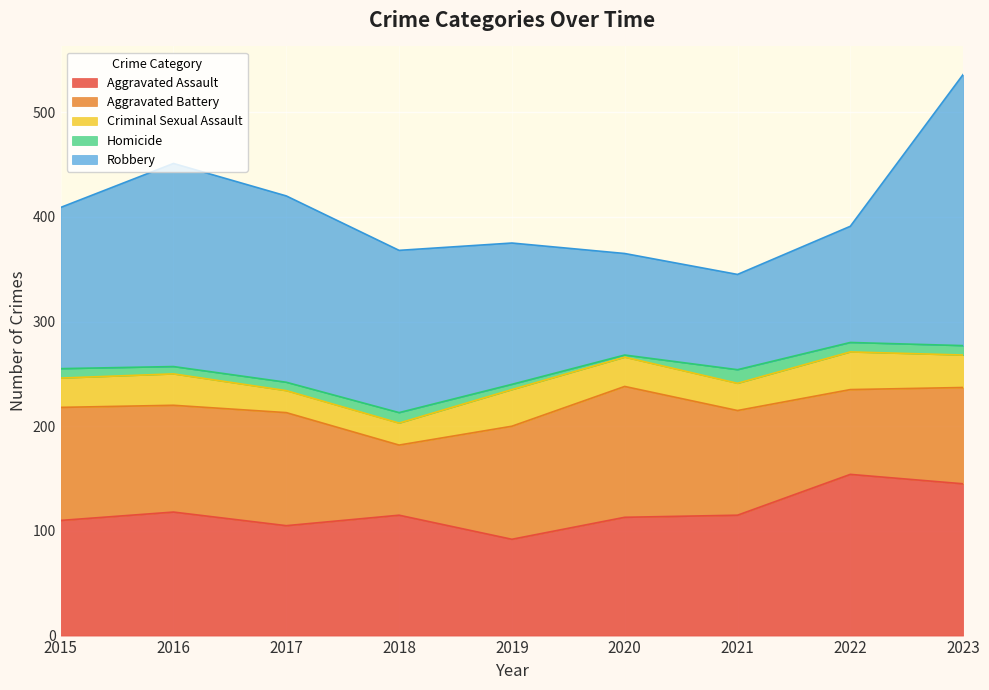

How many data points in Homicide are less than 9?

4